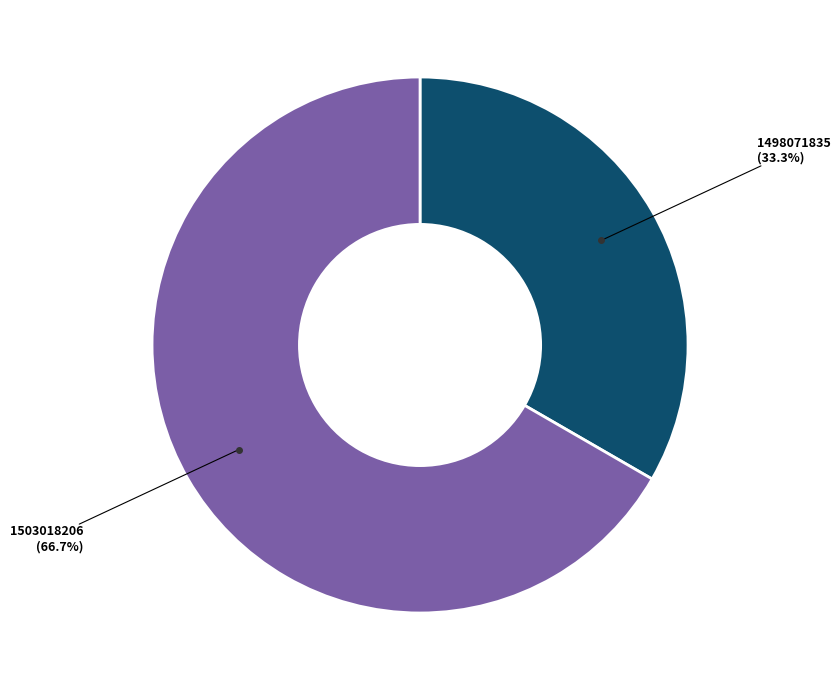

Is there any slice that represents more than half of the pie?

Yes